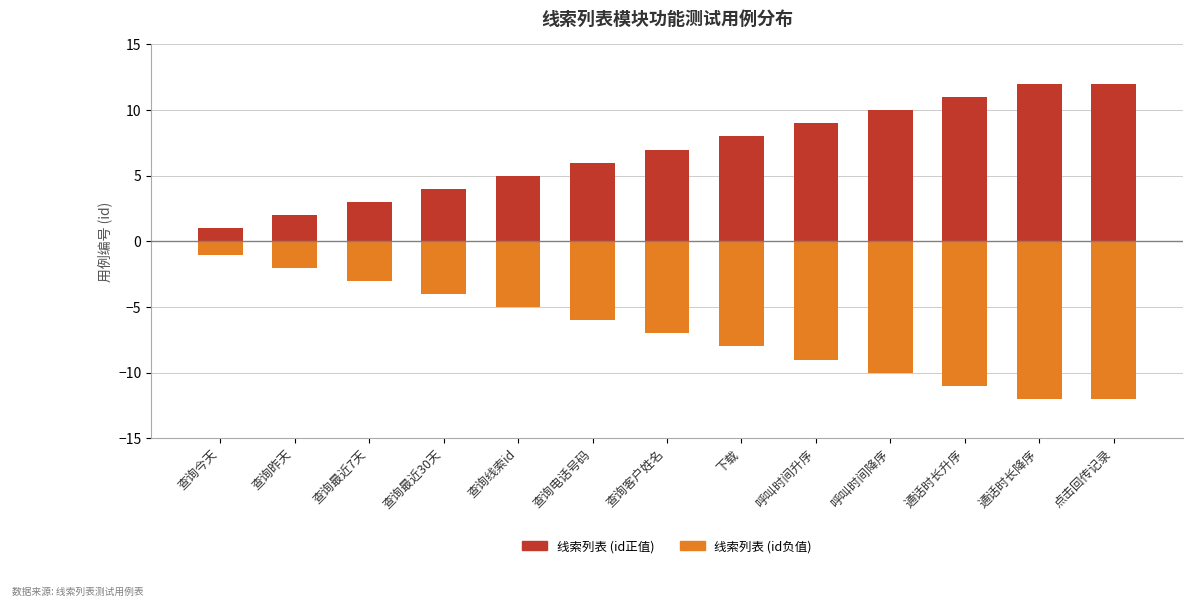

Which series has the widest spread of values?

线索列表(id正值)